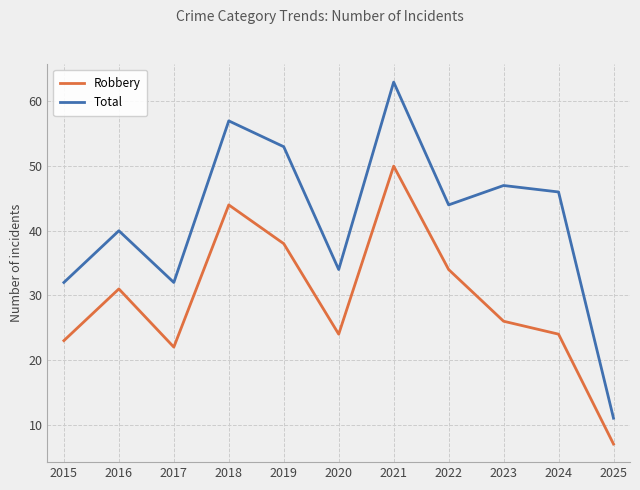

What is the difference between the highest and lowest values at 2016?

9